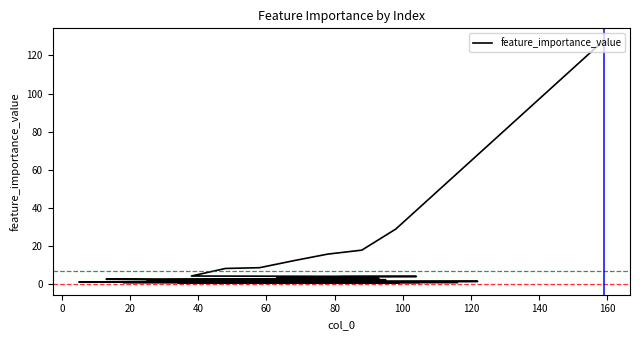

What is the difference between the maximum and minimum values?

126.9